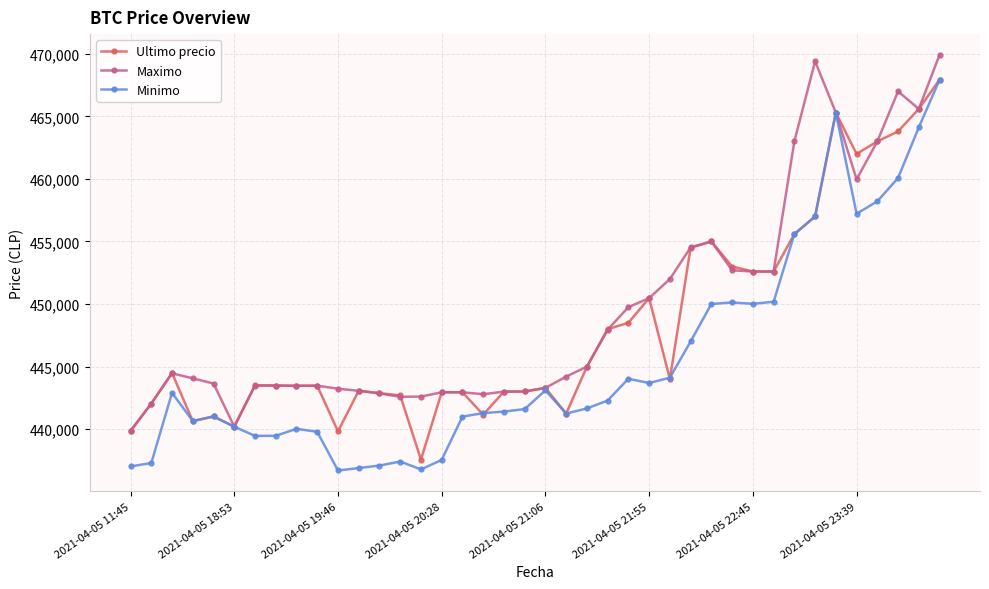

What is the value of the Ultimo precio point at the 8th from the left?

443485